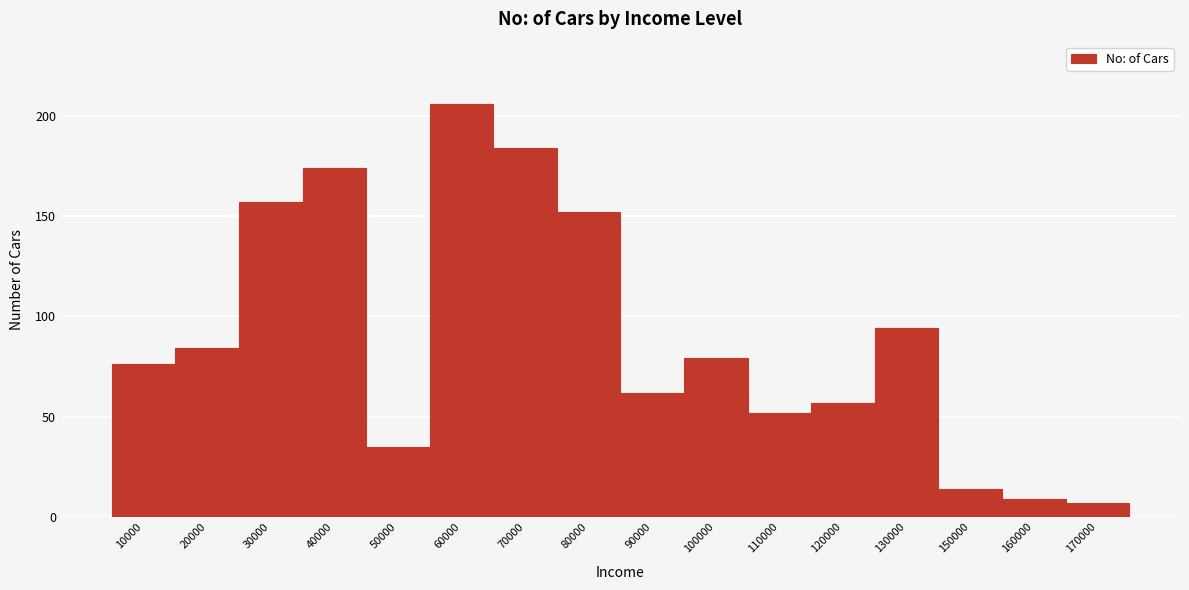

Reading left to right, what are all the values shown in this chart?

10000=76	20000=84	30000=157	40000=174	50000=35	60000=206	70000=184	80000=152	90000=62	100000=79	110000=52	120000=57	130000=94	150000=14	160000=9	170000=7